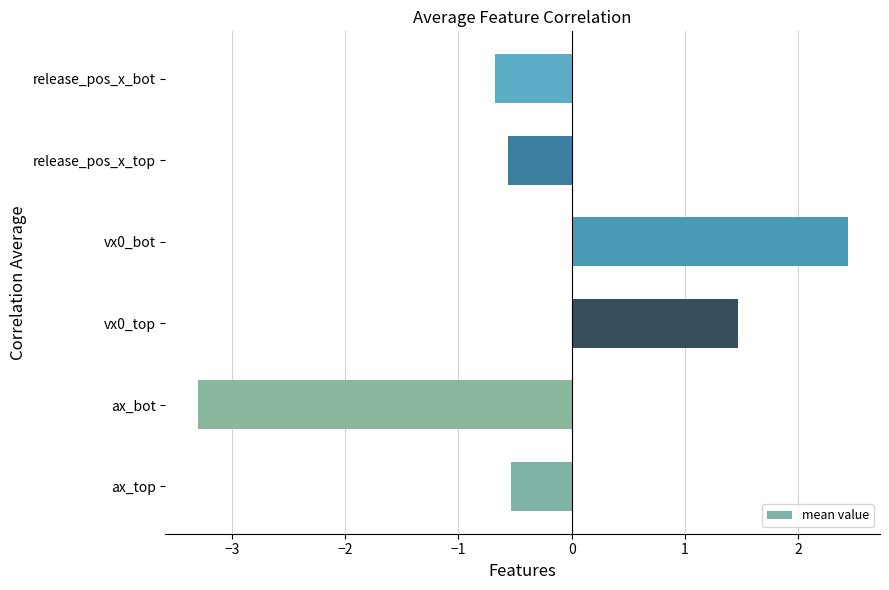

At which category does the chart reach its minimum across all series?

ax_bot